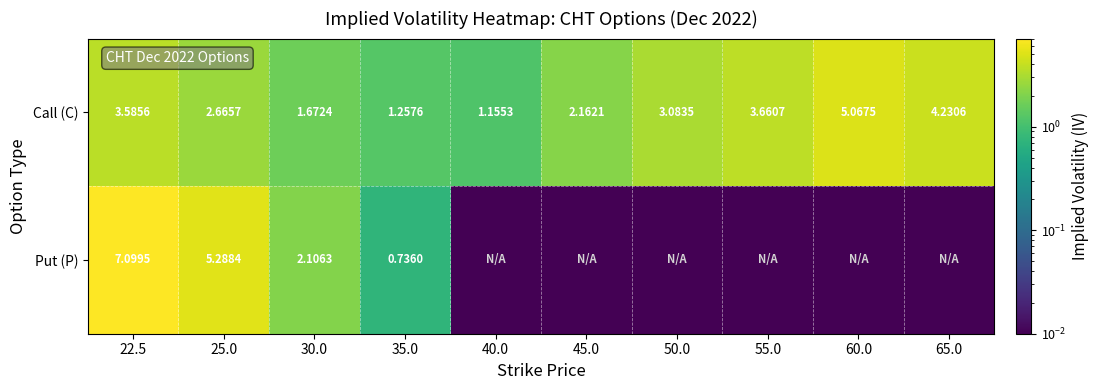

At how many categories does at least one series exceed 1?

10